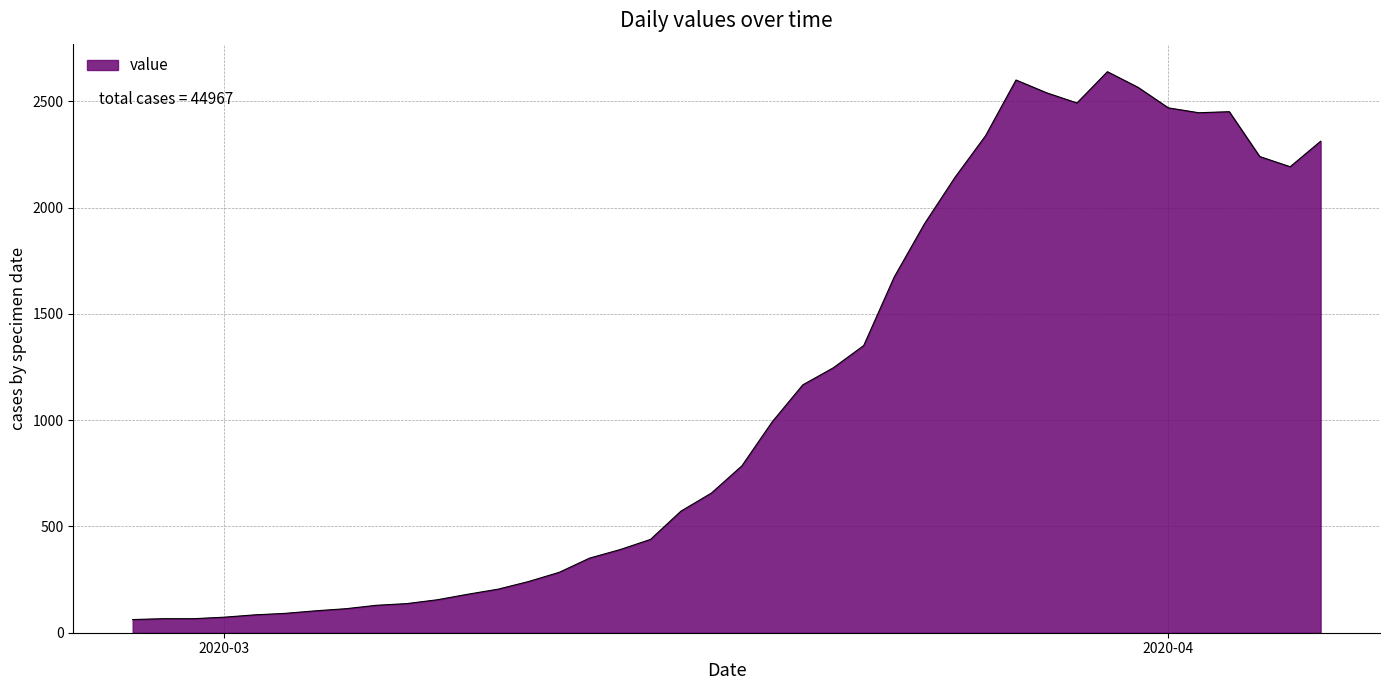

What is the greatest value displayed?

2639